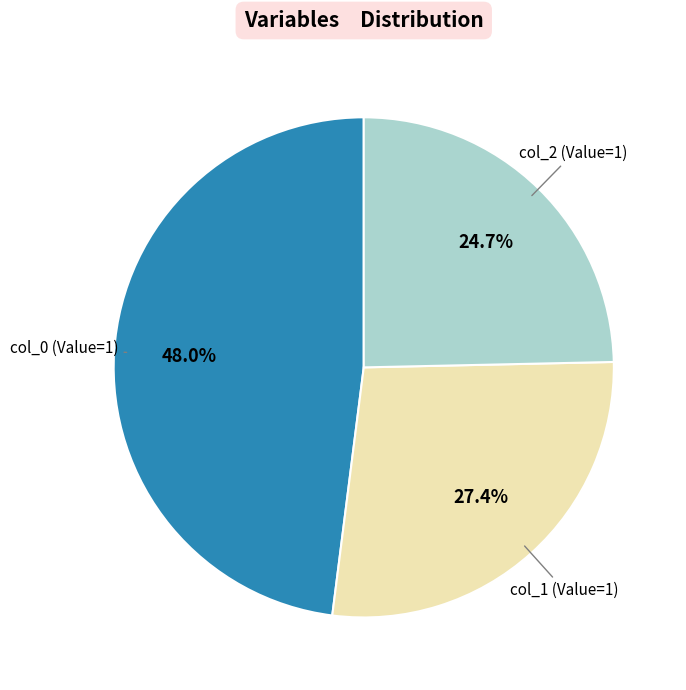

Is there any slice that represents more than half of the pie?

No